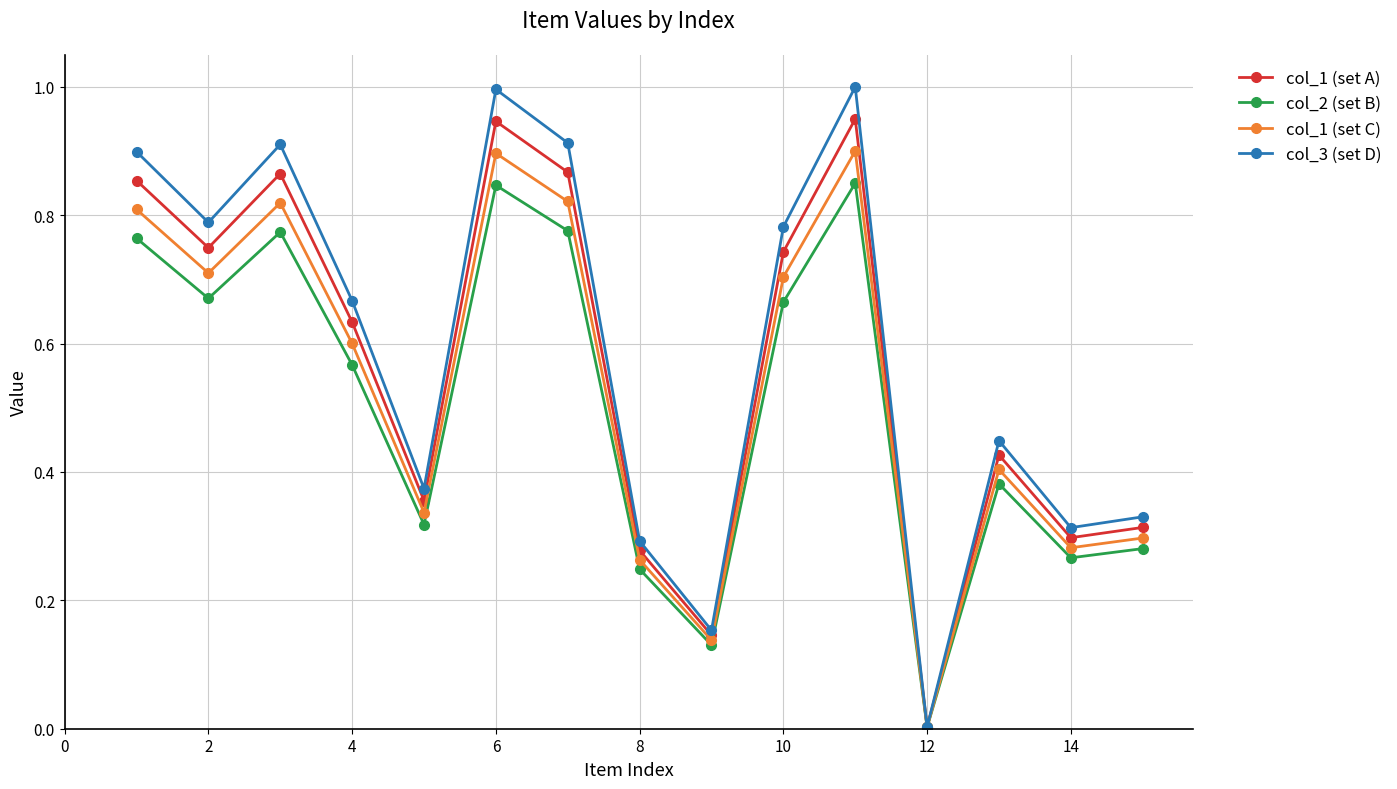

Rank the series by their maximum value, from highest to lowest.

col_3 (set D), col_1 (set A), col_1 (set C), col_2 (set B)